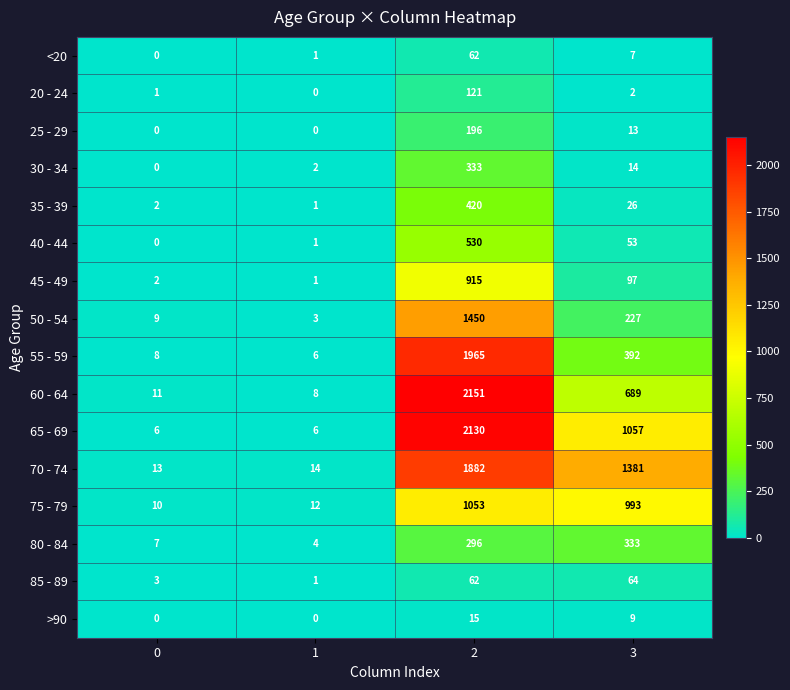

What is the total value across all series at 0?

72